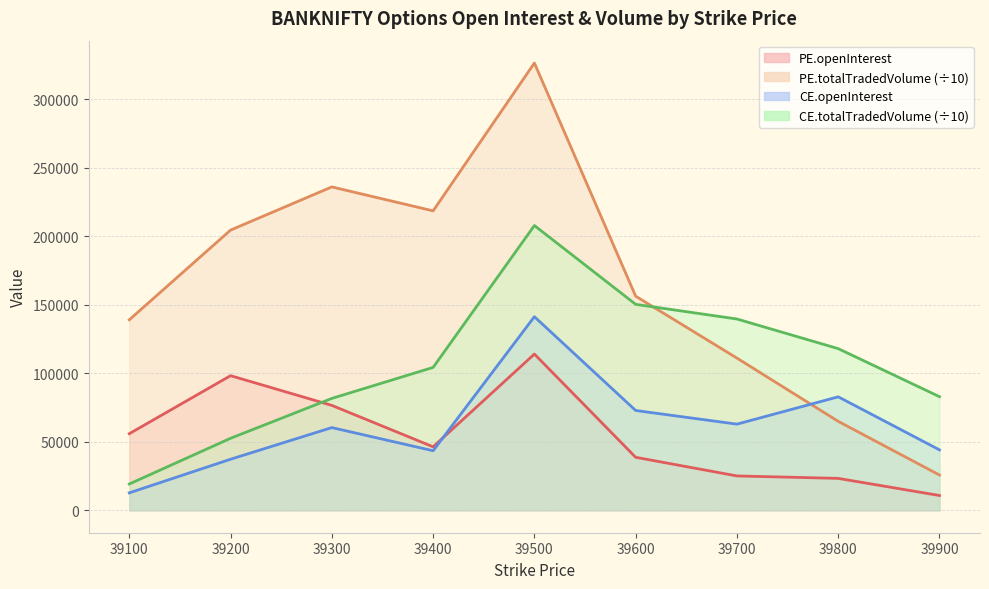

Reading left to right, what are all the values shown in this chart?

PE.openInterest: 55902.0	98230.0	76550.0	46341.0	113982.0	38697.0	25103.0	23317.0	10833.0
PE.totalTradedVolume: 138967.3	204399.2	235893.7	218421.9	326238.3	156202.4	111045.6	64921.1	25757.4
CE.openInterest: 12763.0	37280.0	60362.0	43486.0	141234.0	72836.0	62875.0	82804.0	44117.0
CE.totalTradedVolume: 19221.3	52555.1	81645.0	104262.3	207736.8	150242.1	139560.4	117945.5	82909.2